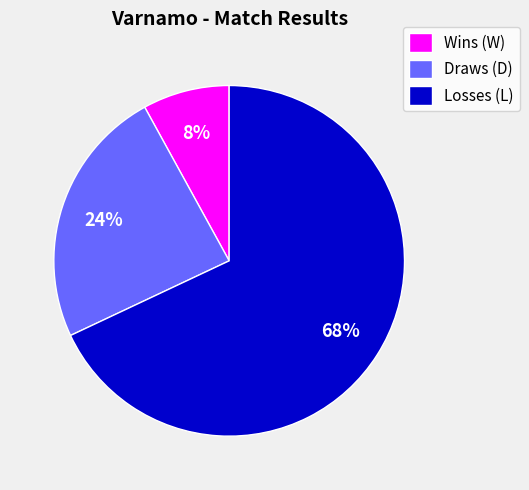

True or false: Wins (W) accounts for 15% of the total.

False